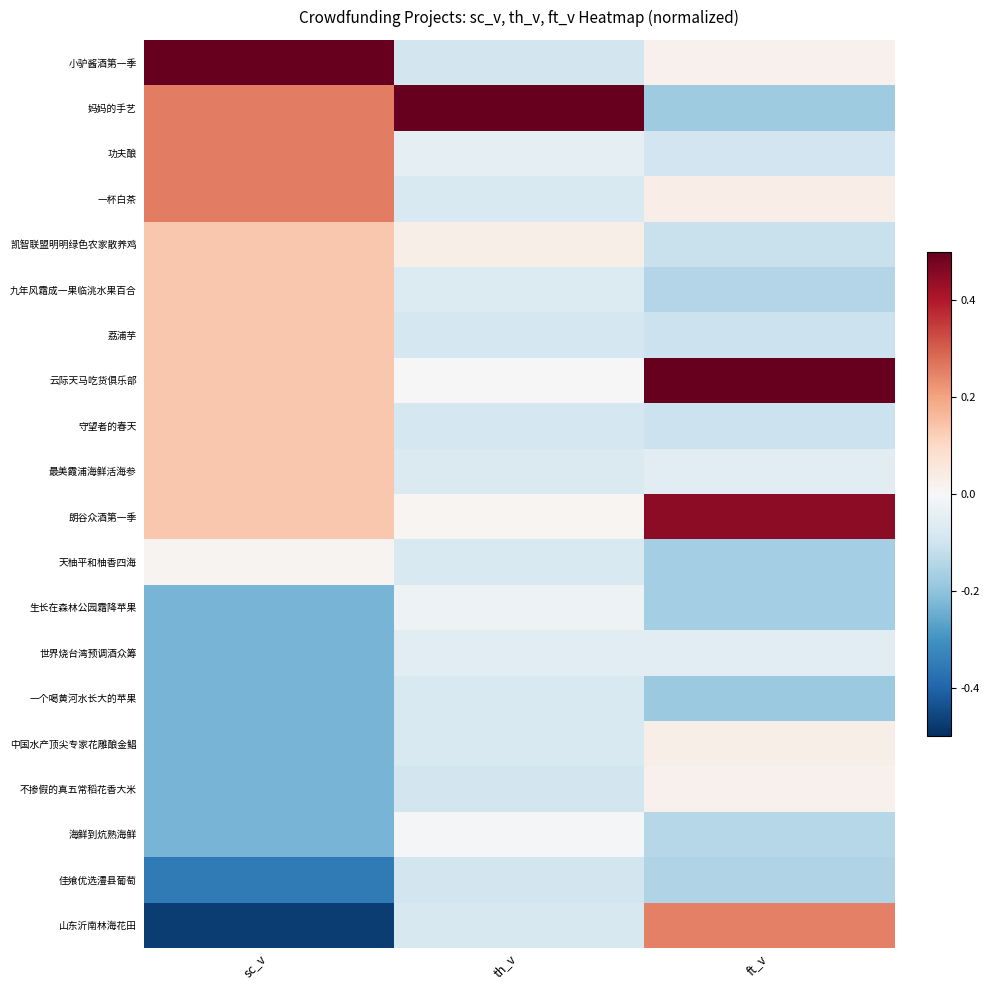

What is the difference between the highest and lowest values at th_v?

0.6